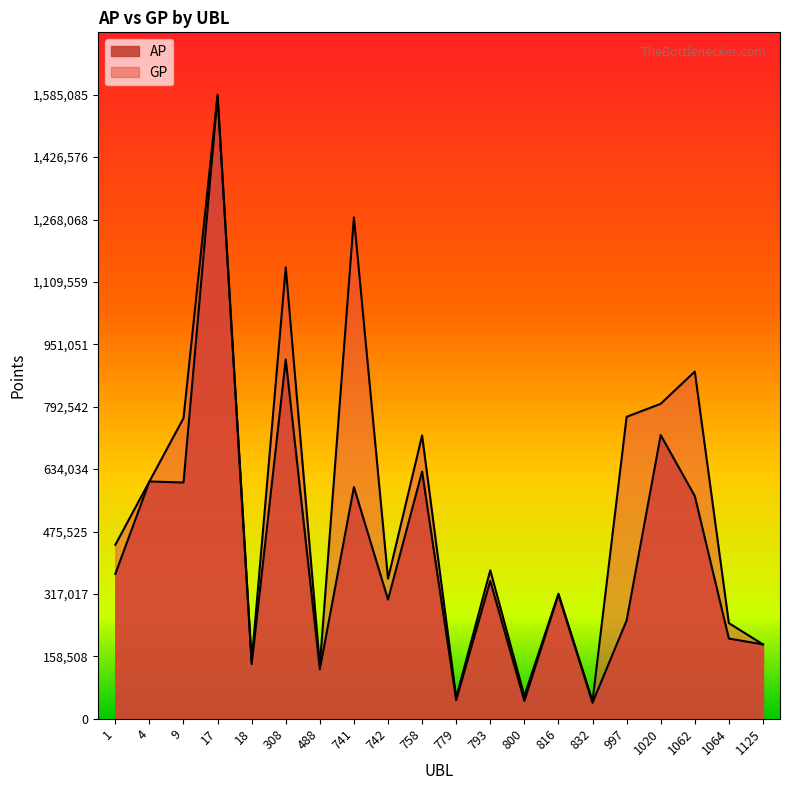

What is the approximate value of AP at 18, to the nearest 10?

138800